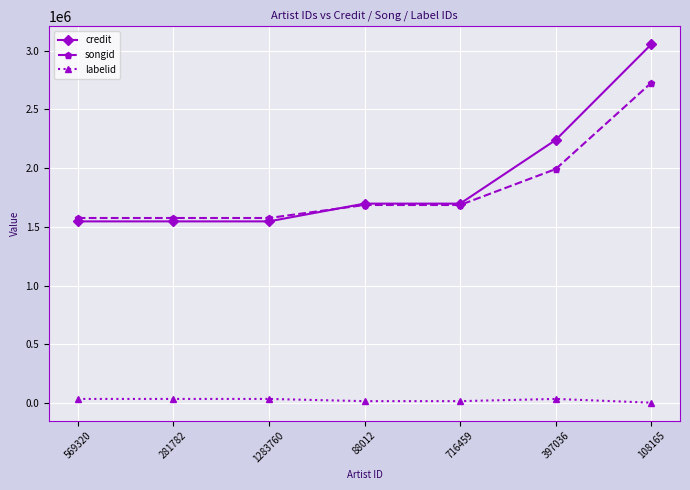

What is the value of the labelid point at the 3rd from the left?

33724